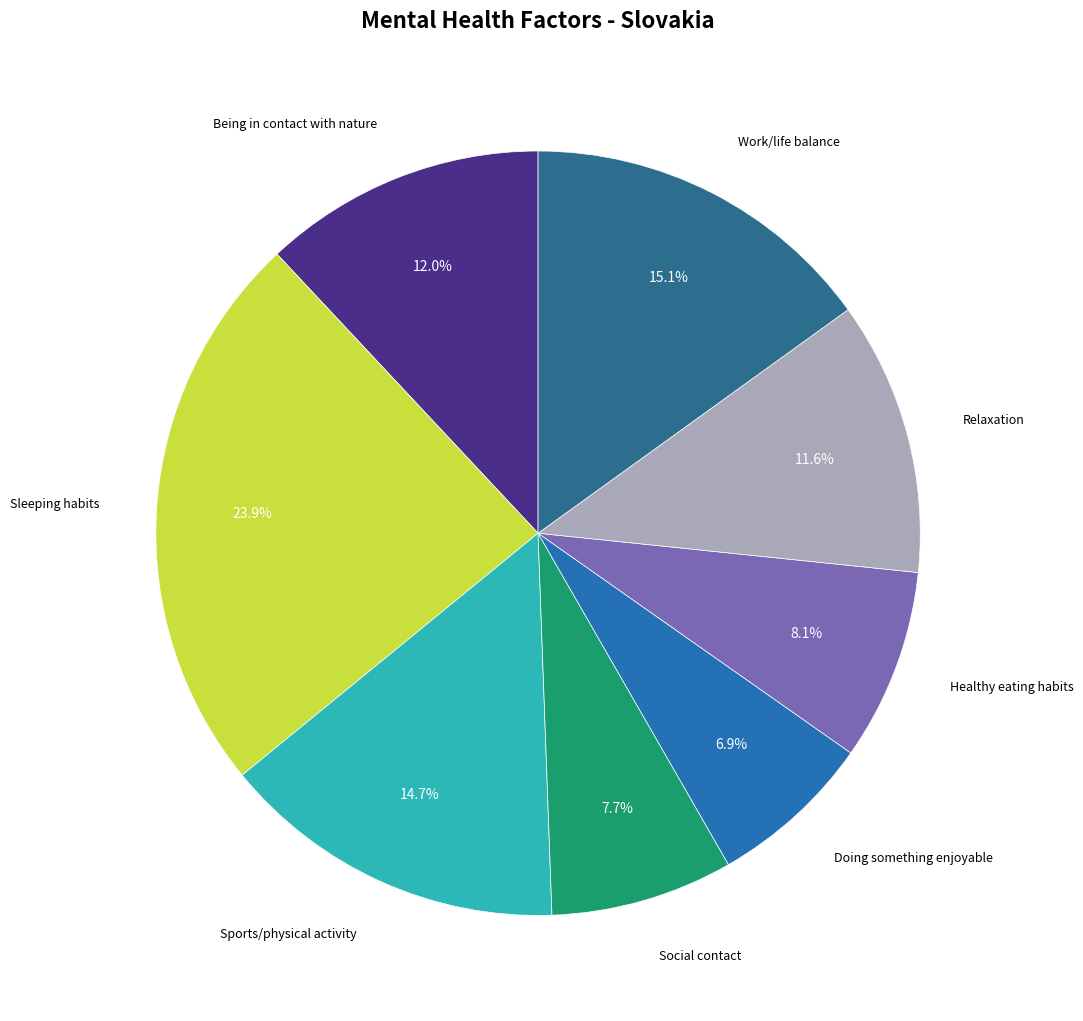

Does any single category account for the majority?

No